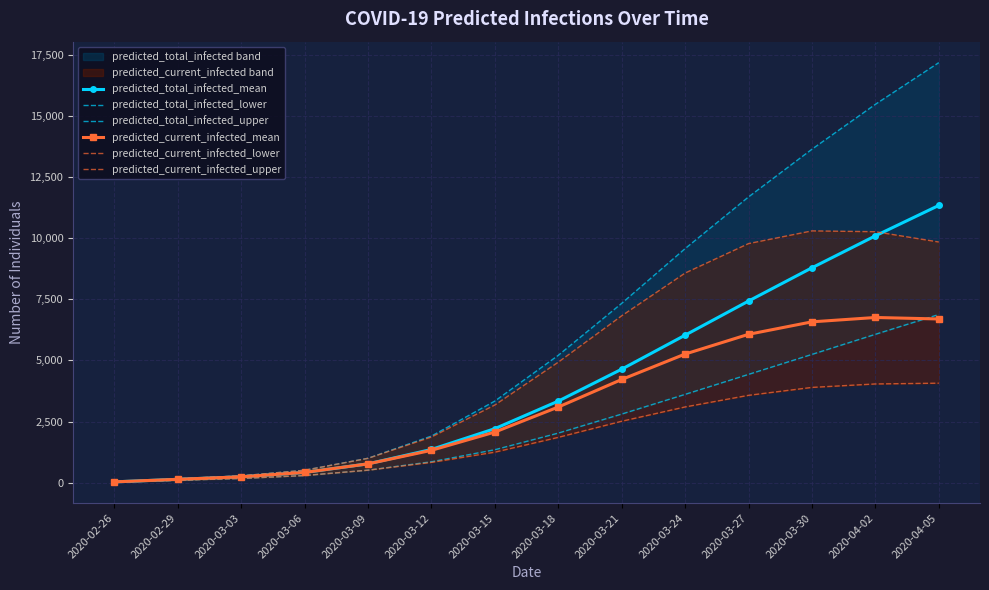

What is the approximate value of predicted_current_infected_lower at 2020-03-18?

1854